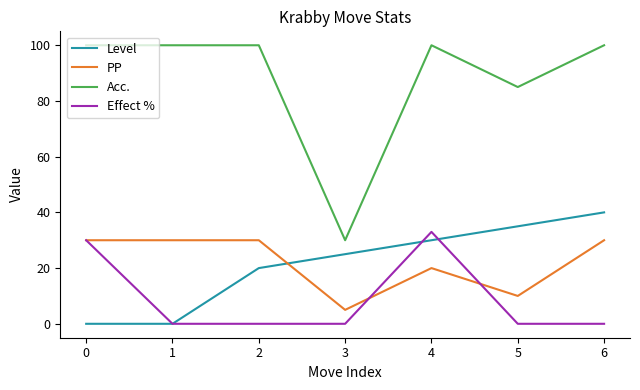

What is the total value across all series at 2?

150